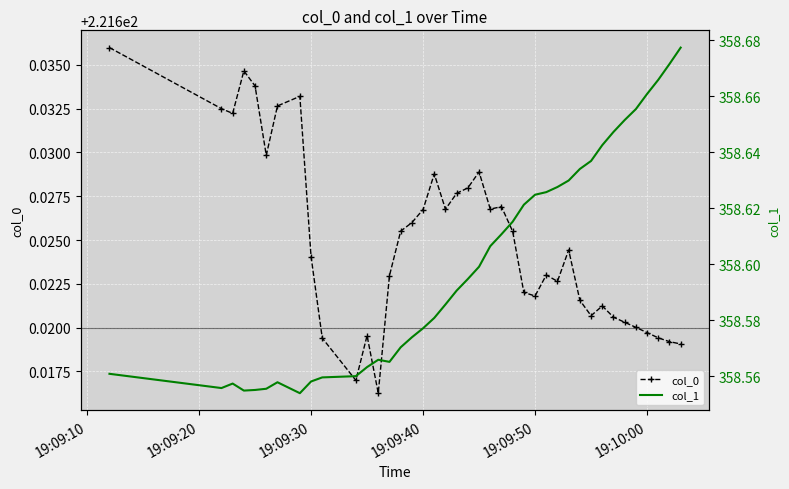

Count the col_0 values in the range 221 to 222.

40